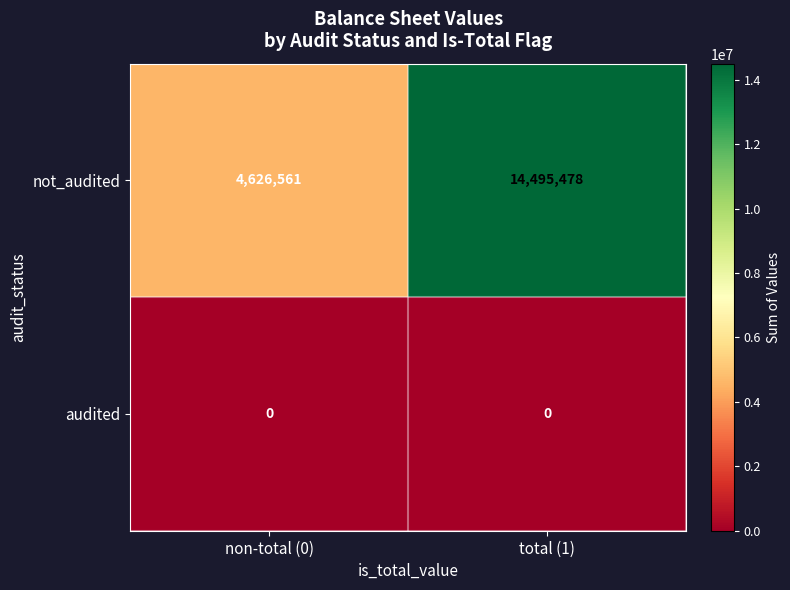

What is the difference between the maximum and minimum values in the not_audited series?

9868917